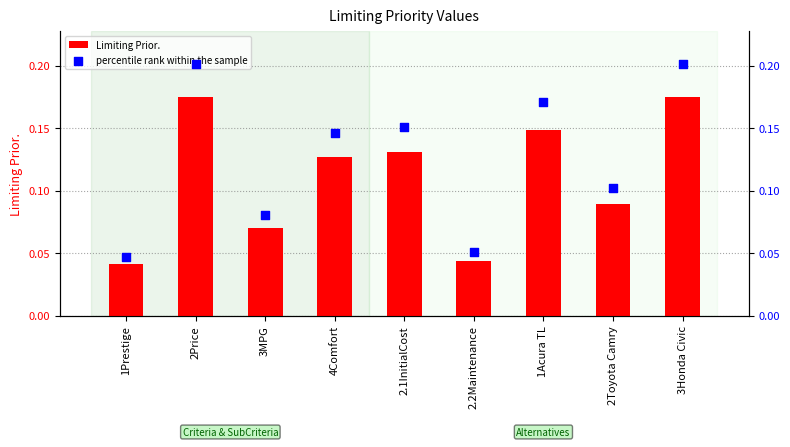

At how many categories does at least one series exceed 0?

9